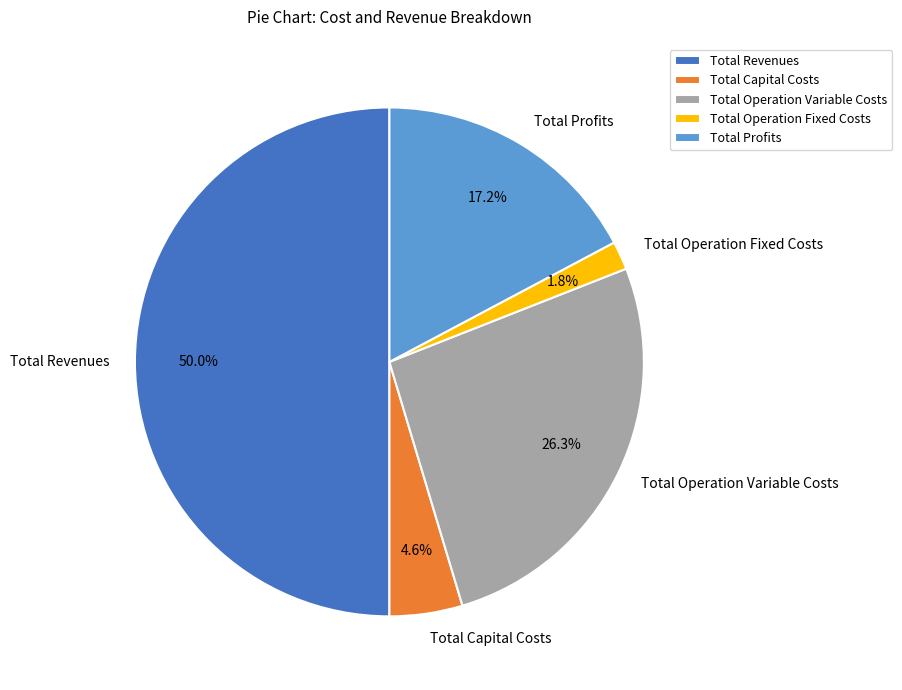

To the nearest percent, what is the average slice percentage?

20%